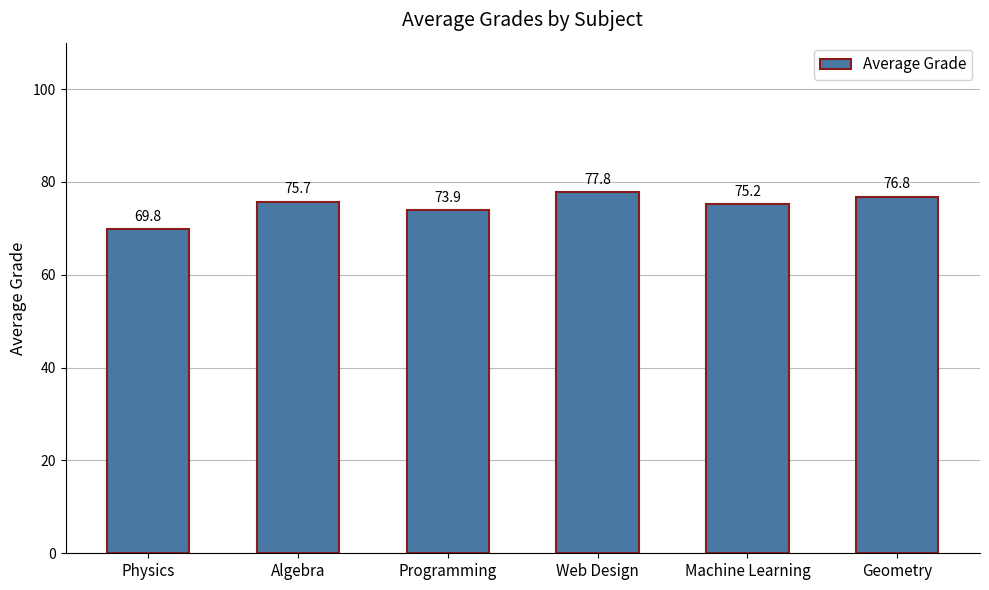

What is the difference between the maximum and minimum values?

8.0